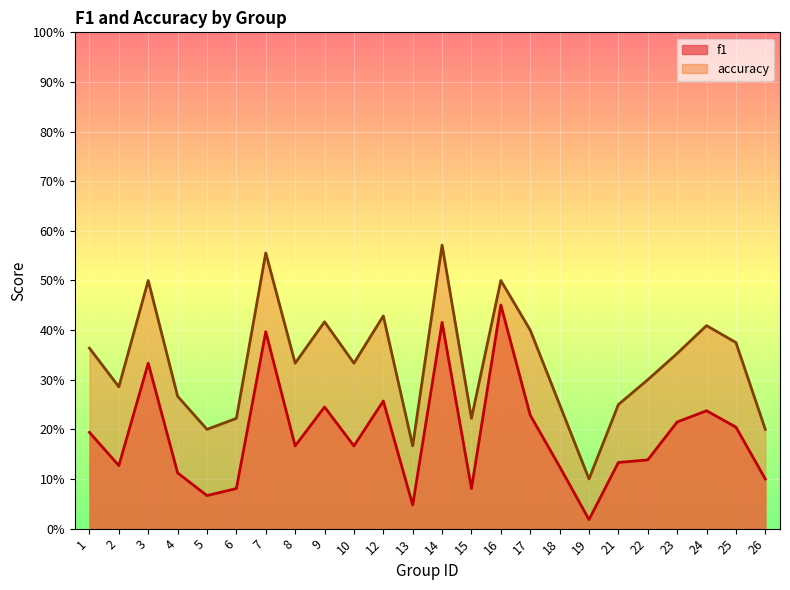

Reading left to right, transcribe all the data shown in this chart.

f1: 1=0.2	2=0.1	3=0.3	4=0.1	5=0.1	6=0.1	7=0.4	8=0.2	9=0.2	10=0.2	12=0.3	13=0.0	14=0.4	15=0.1	16=0.5	17=0.2	18=0.1	19=0.0	21=0.1	22=0.1	23=0.2	24=0.2	25=0.2	26=0.1
accuracy: 1=0.4	2=0.3	3=0.5	4=0.3	5=0.2	6=0.2	7=0.6	8=0.3	9=0.4	10=0.3	12=0.4	13=0.2	14=0.6	15=0.2	16=0.5	17=0.4	18=0.2	19=0.1	21=0.2	22=0.3	23=0.4	24=0.4	25=0.4	26=0.2